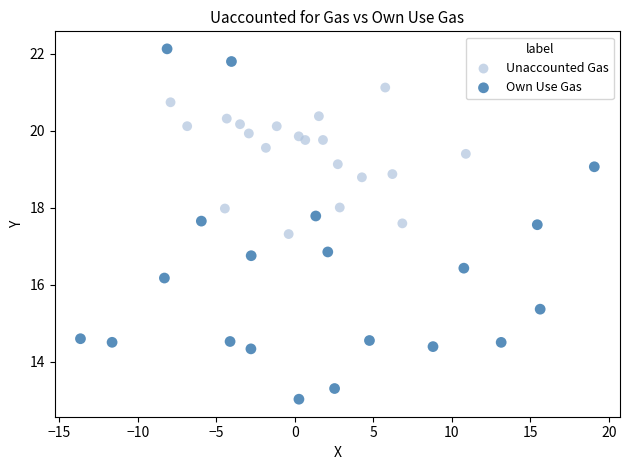

Which series has the largest Y range (max minus min)?

Own Use Gas